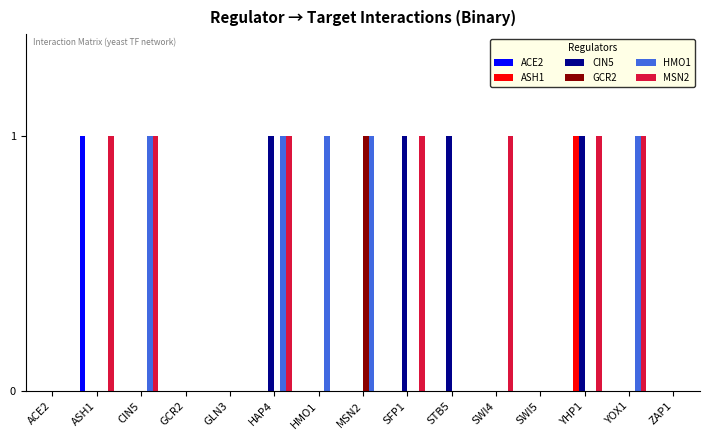

The ASH1 series shows 0 at SFP1. True or false?

True